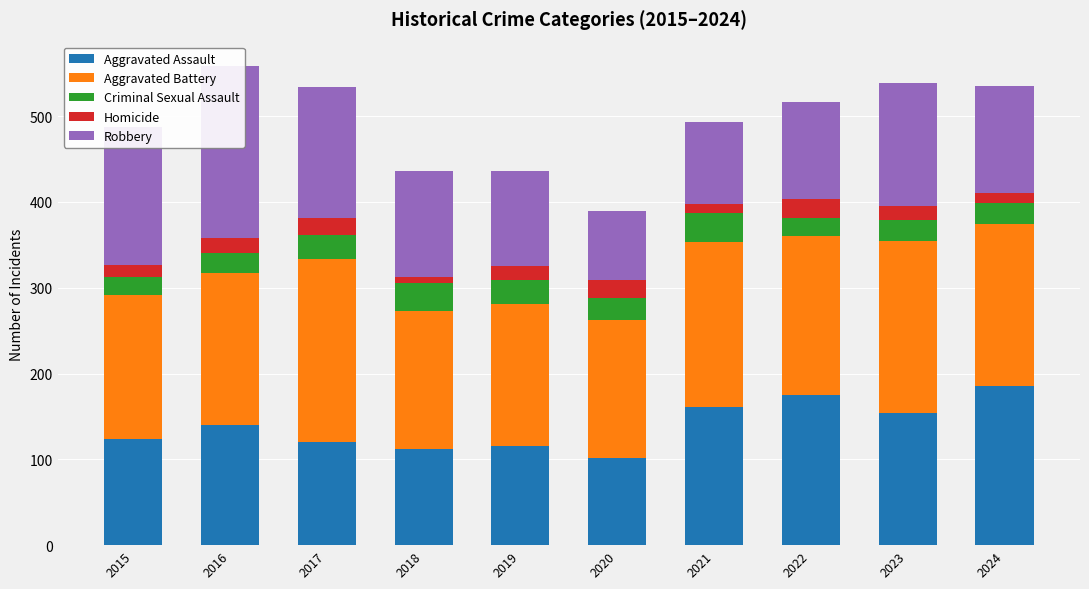

What is the sum of the Aggravated Battery values at 2018 and 2015?

329